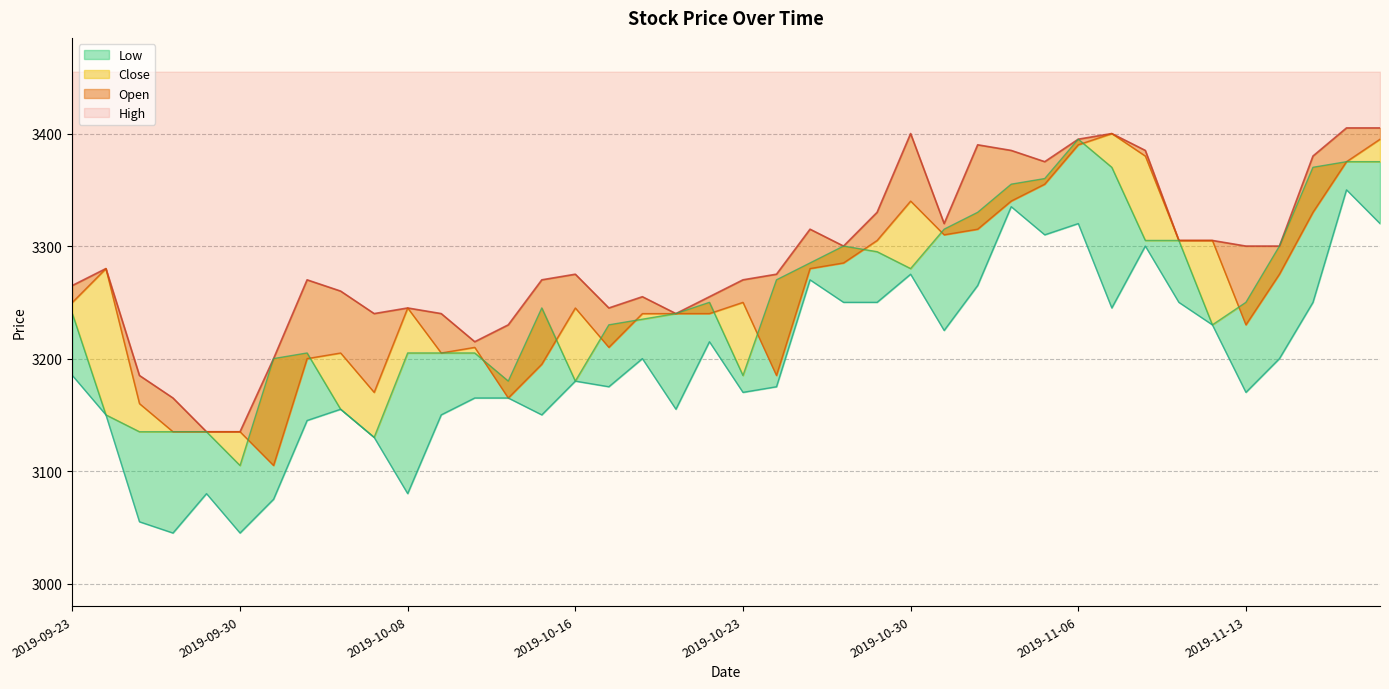

How many data points in Open are less than 3250?

20